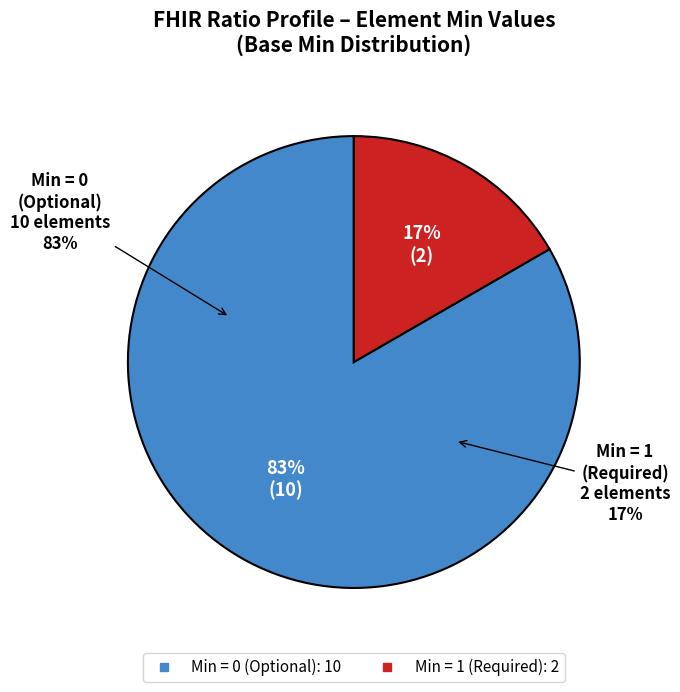

Does Ratio.numerator account for over 50% of the chart?

No